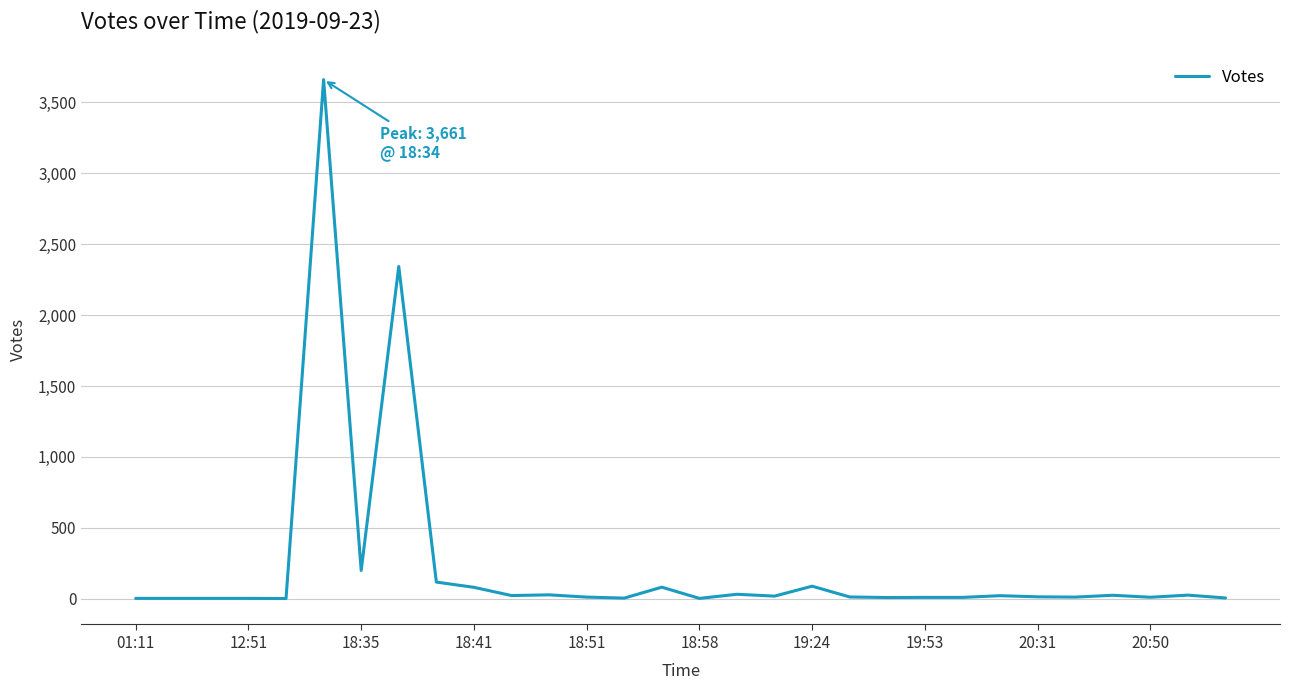

What is the greatest value displayed?

3661